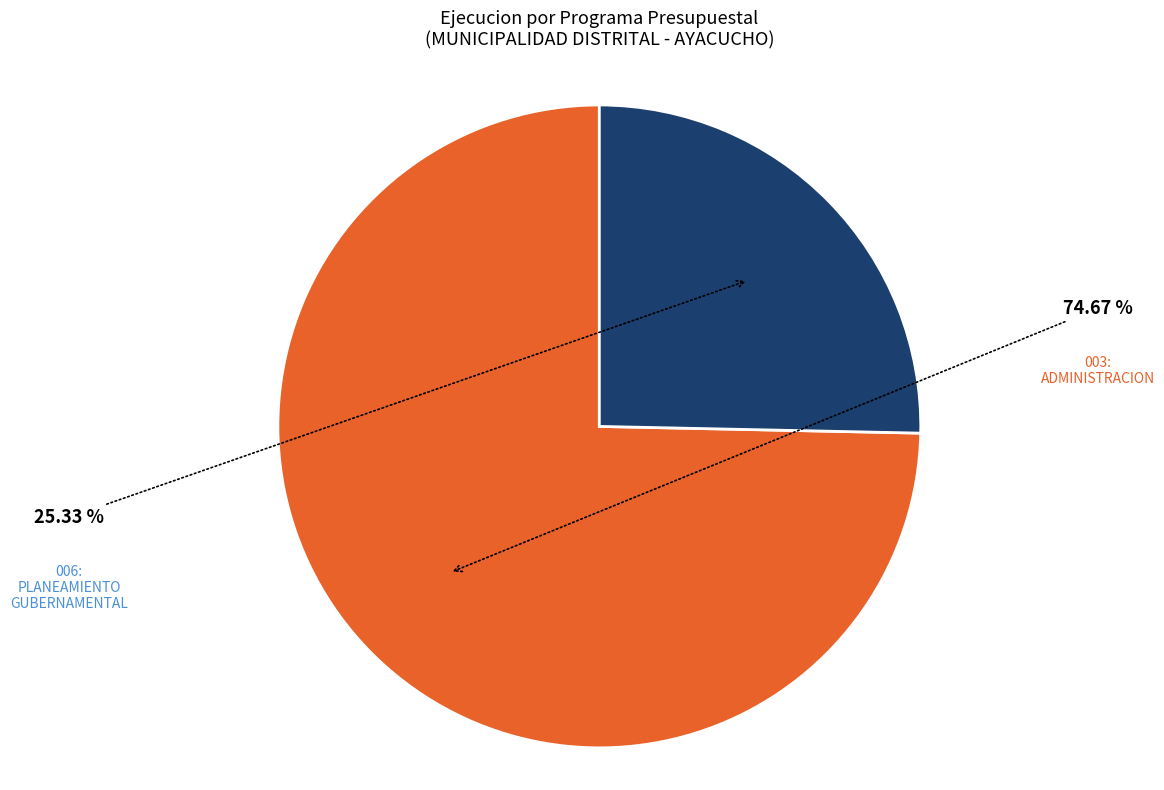

Does 003: ADMINISTRACION account for over 50% of the chart?

Yes